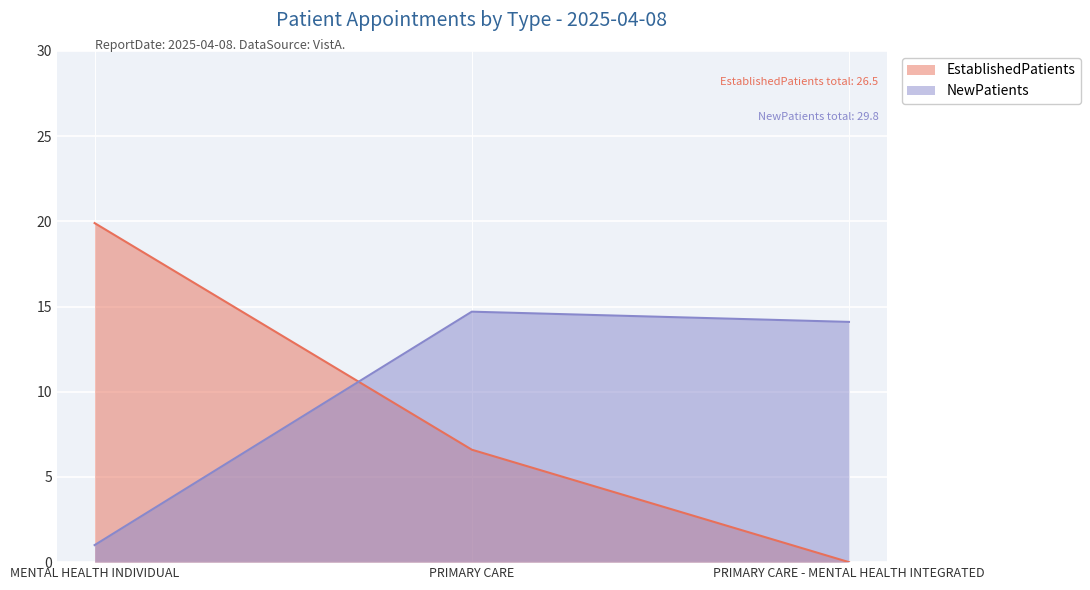

At how many categories does at least one series exceed 15?

1